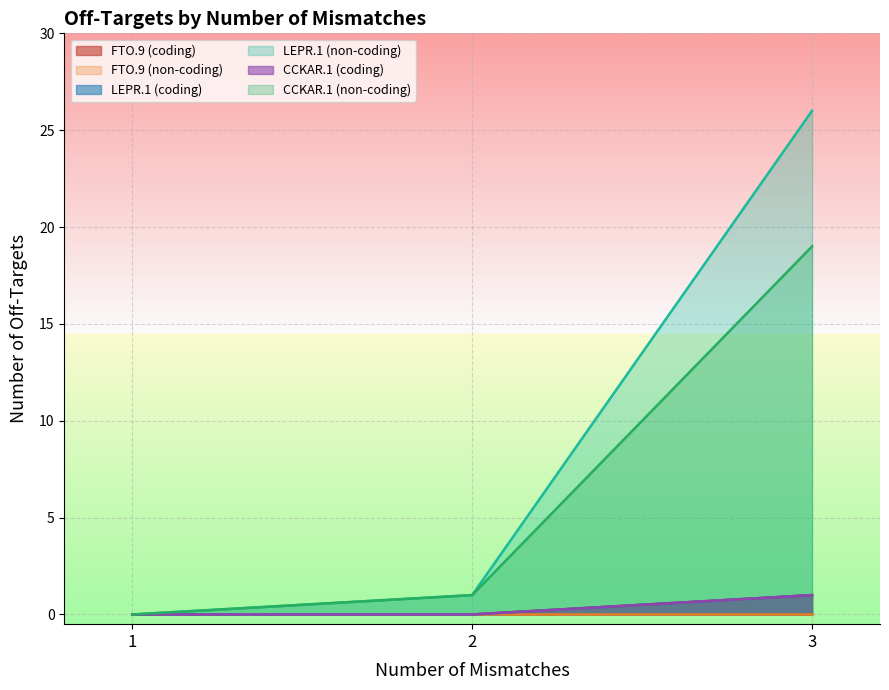

Does the chart display data point markers on the line(s)?

No